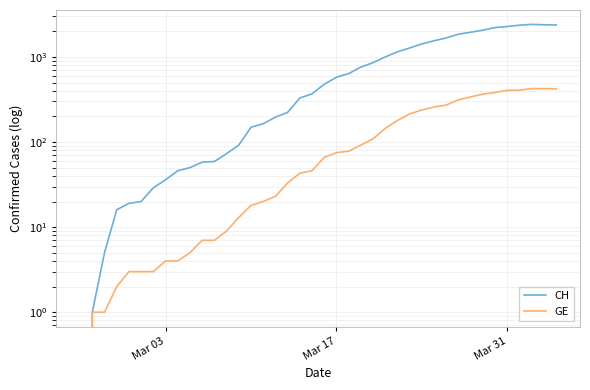

Rank the series by their maximum value, from highest to lowest.

CH, GE